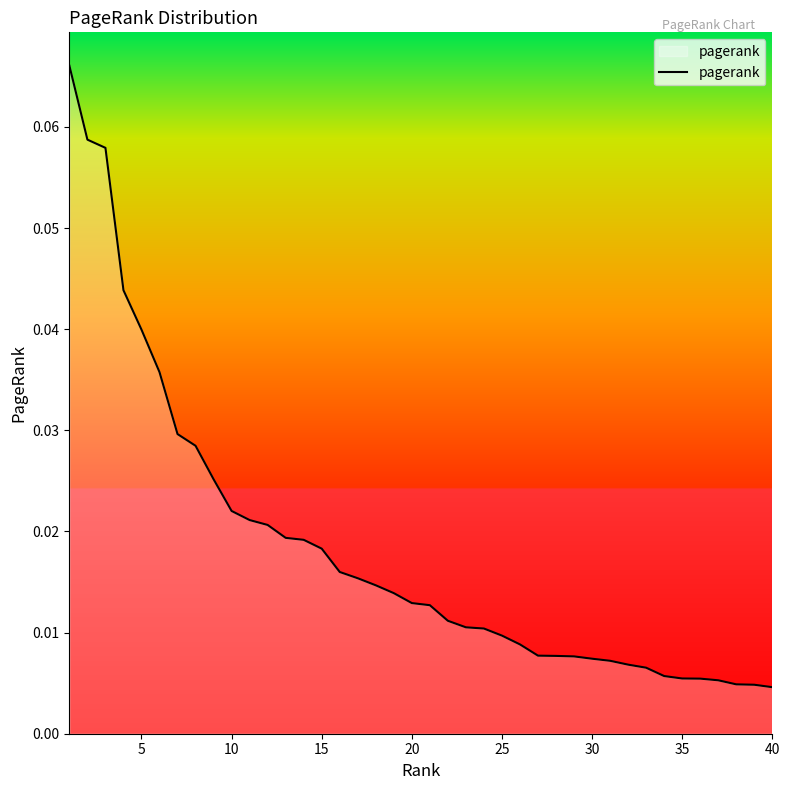

How many lines are shown in the chart?

1